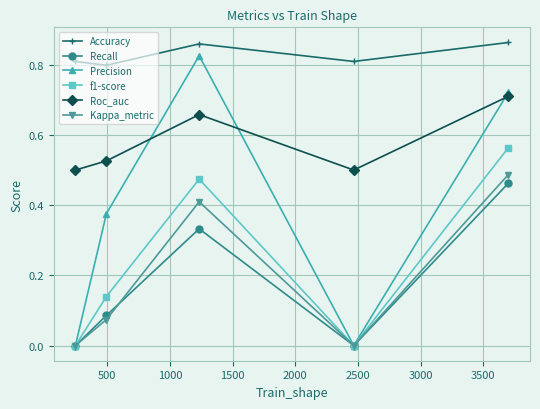

What is the sum of all f1-score values?

1.2